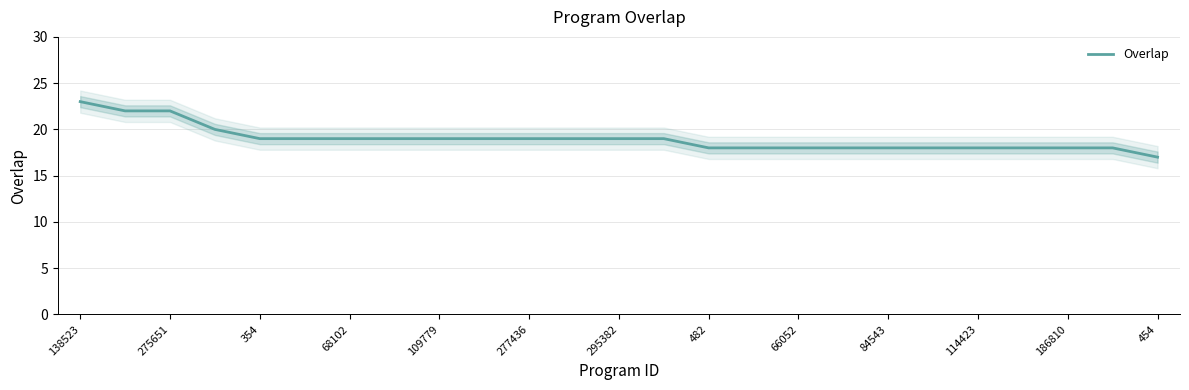

How many values exceed 19?

4